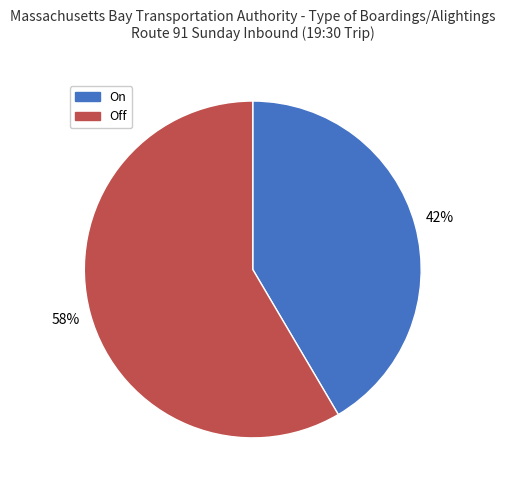

To the nearest percent, what is the average slice percentage?

50%